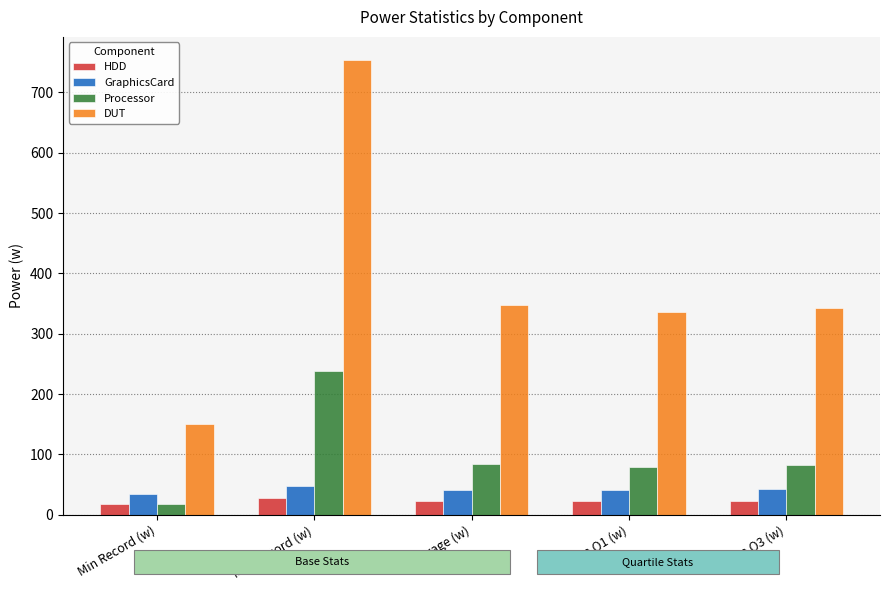

Which series has the largest range (max minus min)?

DUT